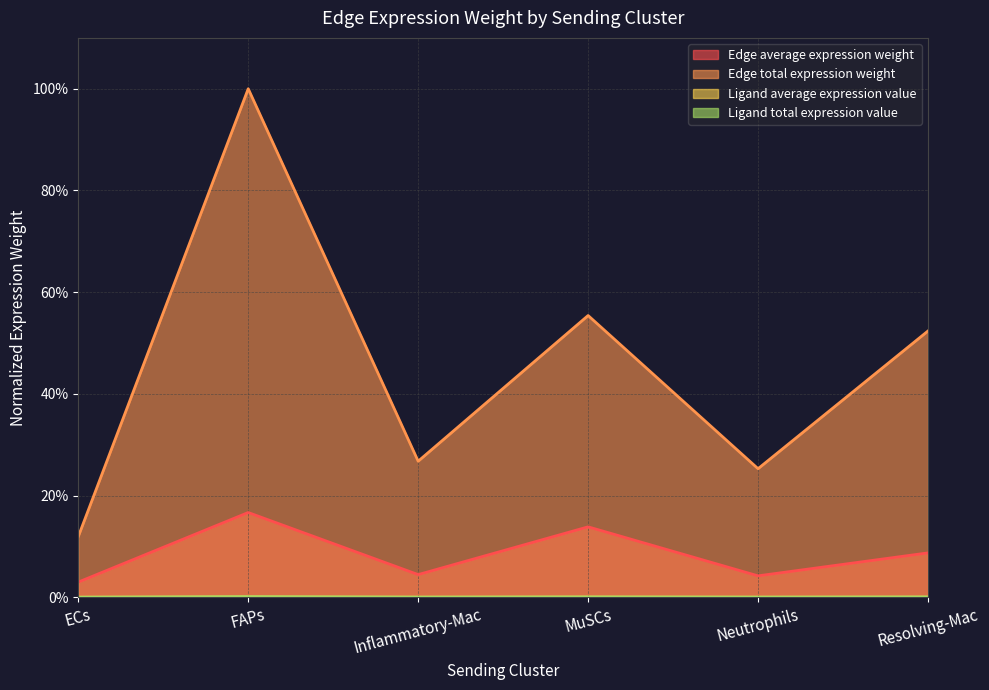

At which label is Ligand total expression value closest to 0?

ECs